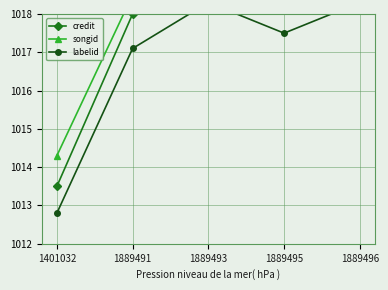

Which category has the lowest value across all series?

1401032